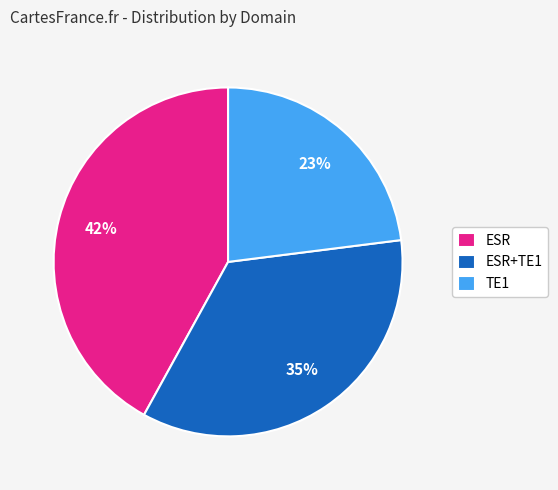

To the nearest percent, what is the difference between the largest and smallest slice percentages?

19%